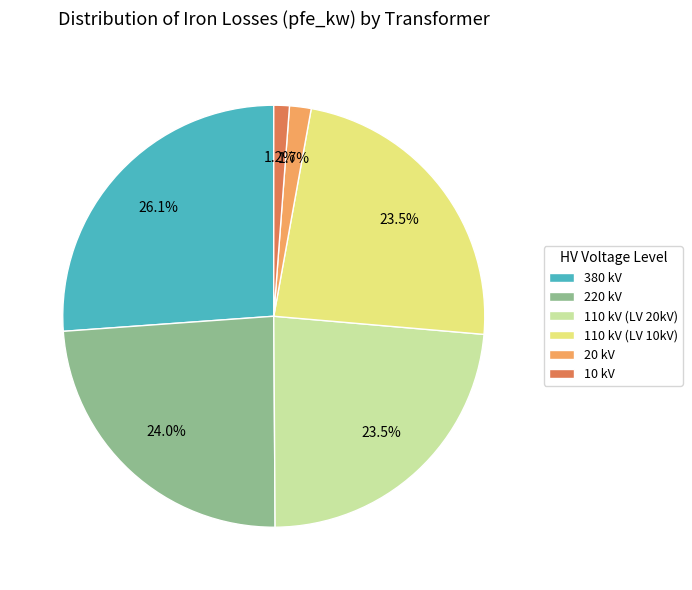

Which category has the biggest portion of the pie?

380 kV